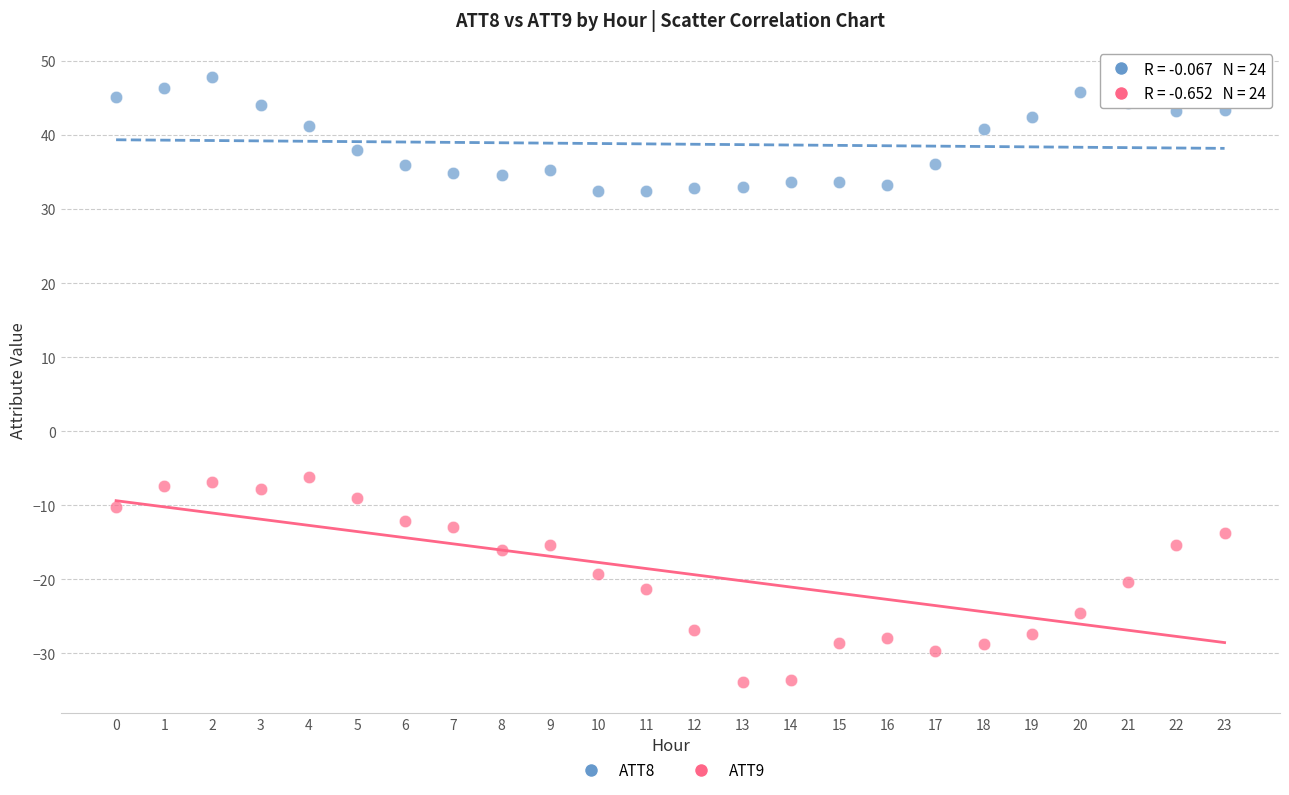

Which series has the widest spread of Y values?

ATT9